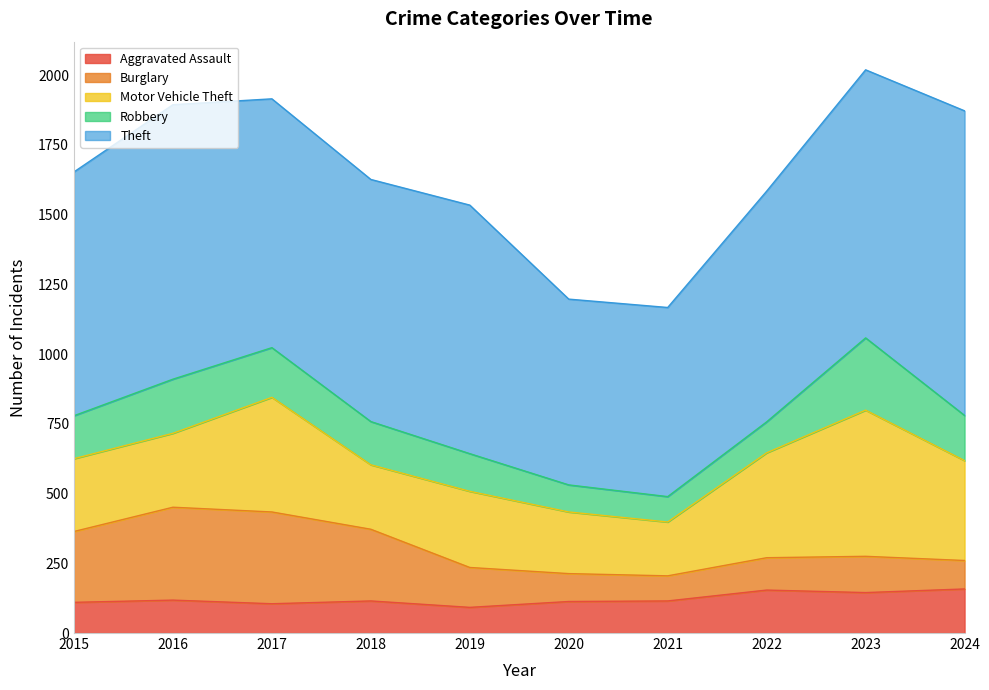

Where is the first local maximum for Robbery?

2016